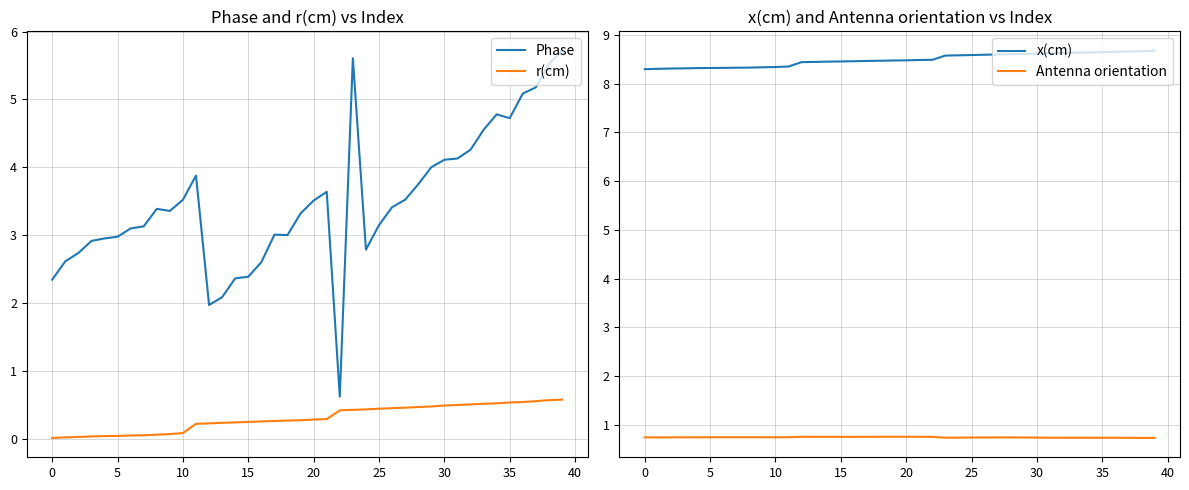

How many categories are shown in the chart?

40